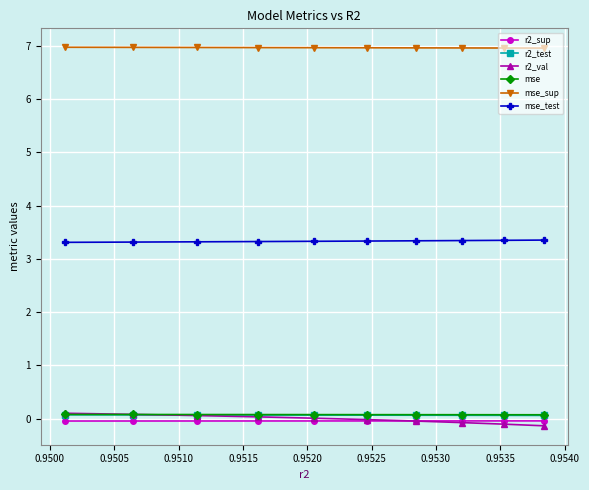

What is the lowest value of the mse_sup series?

7.0